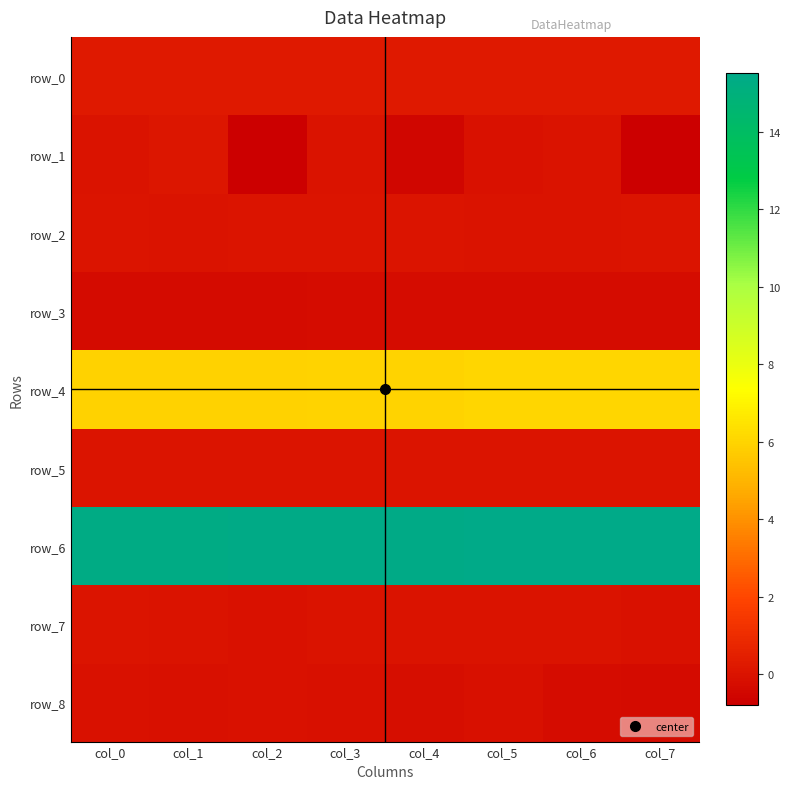

What is the average value of the row_6 series?

15.4